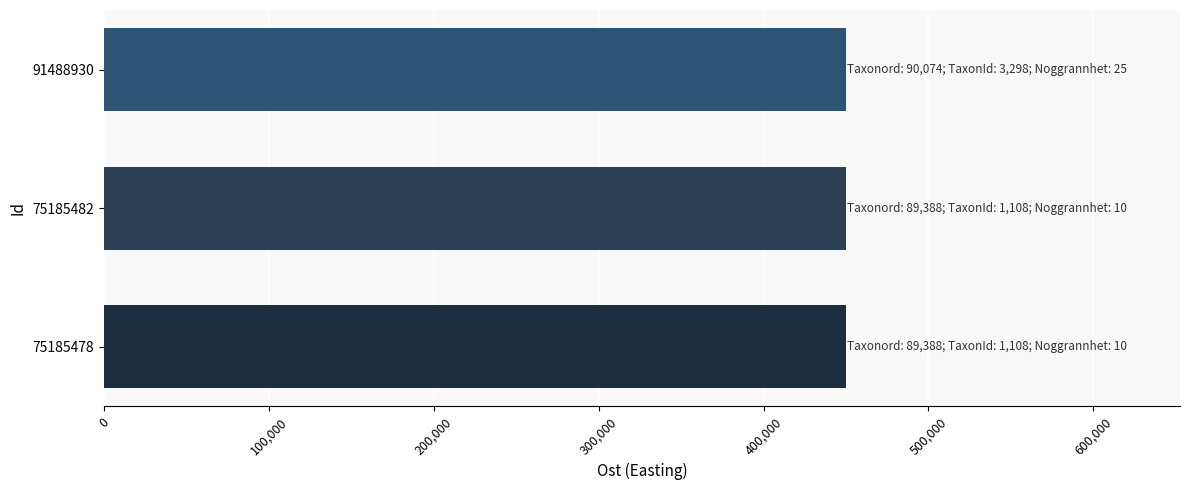

What is the smallest value displayed?

449889.0